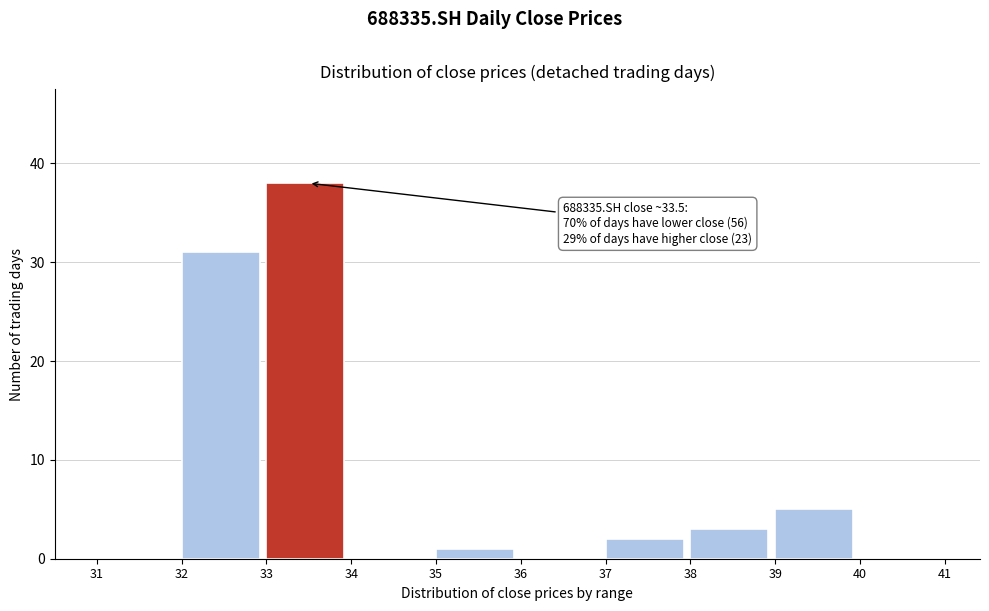

Over which range of the x-axis is the bar tallest?

33 to 34